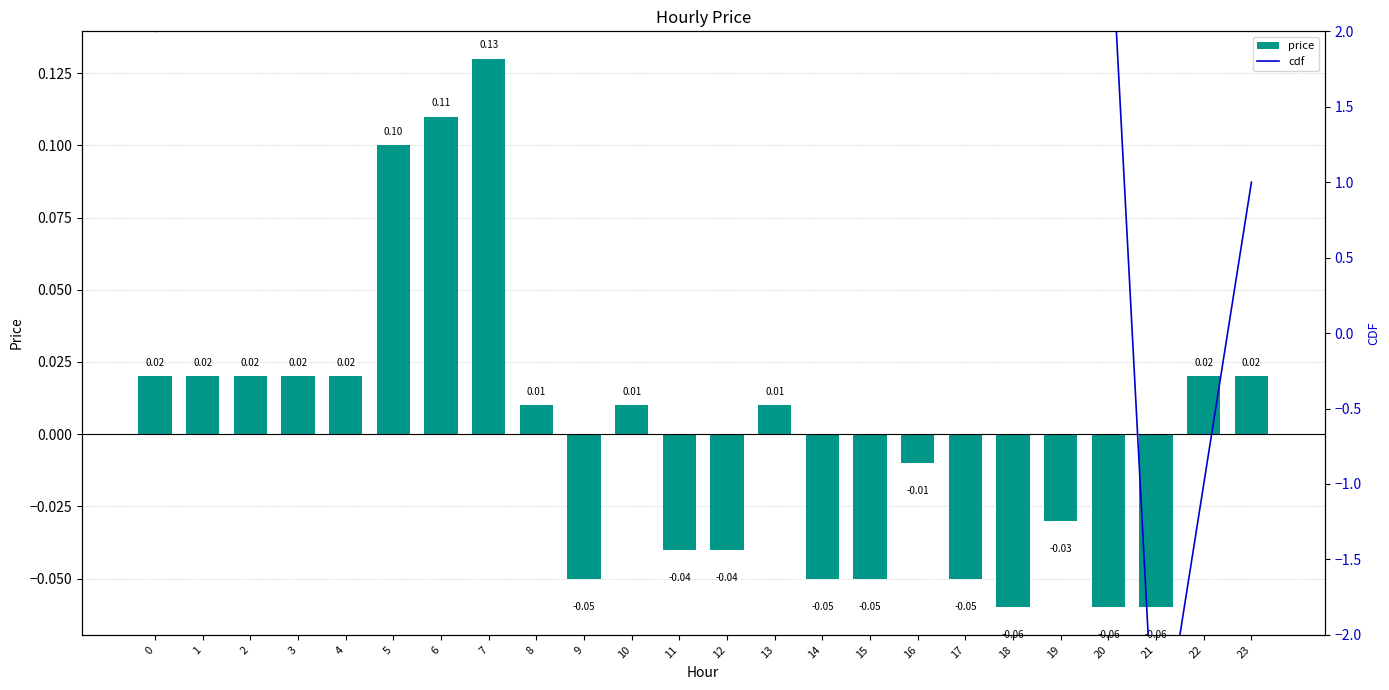

List the series in order of their peak value, highest first.

cdf, price